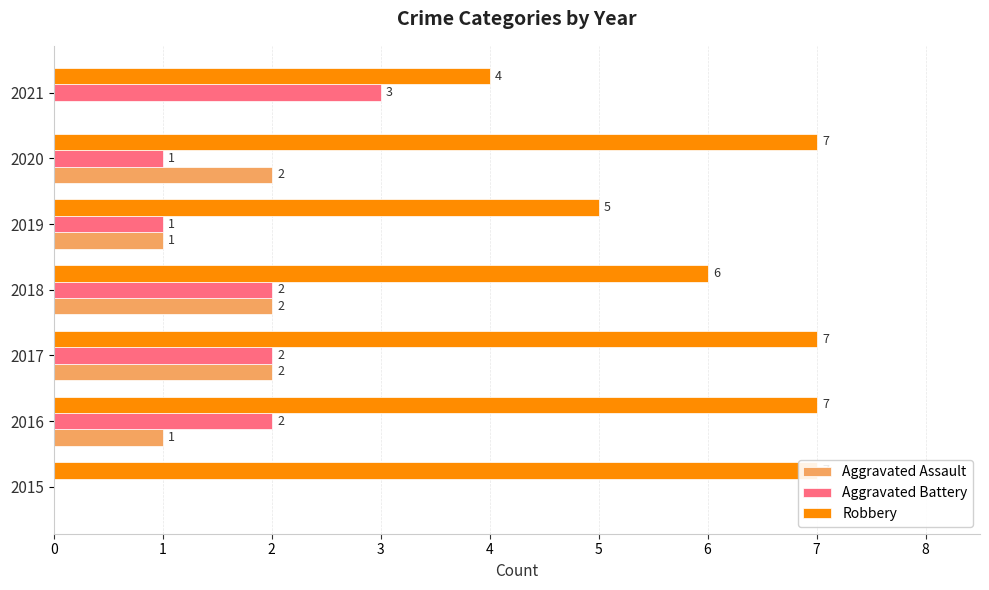

Rank the series by their maximum value, from highest to lowest.

Robbery, Aggravated Battery, Aggravated Assault